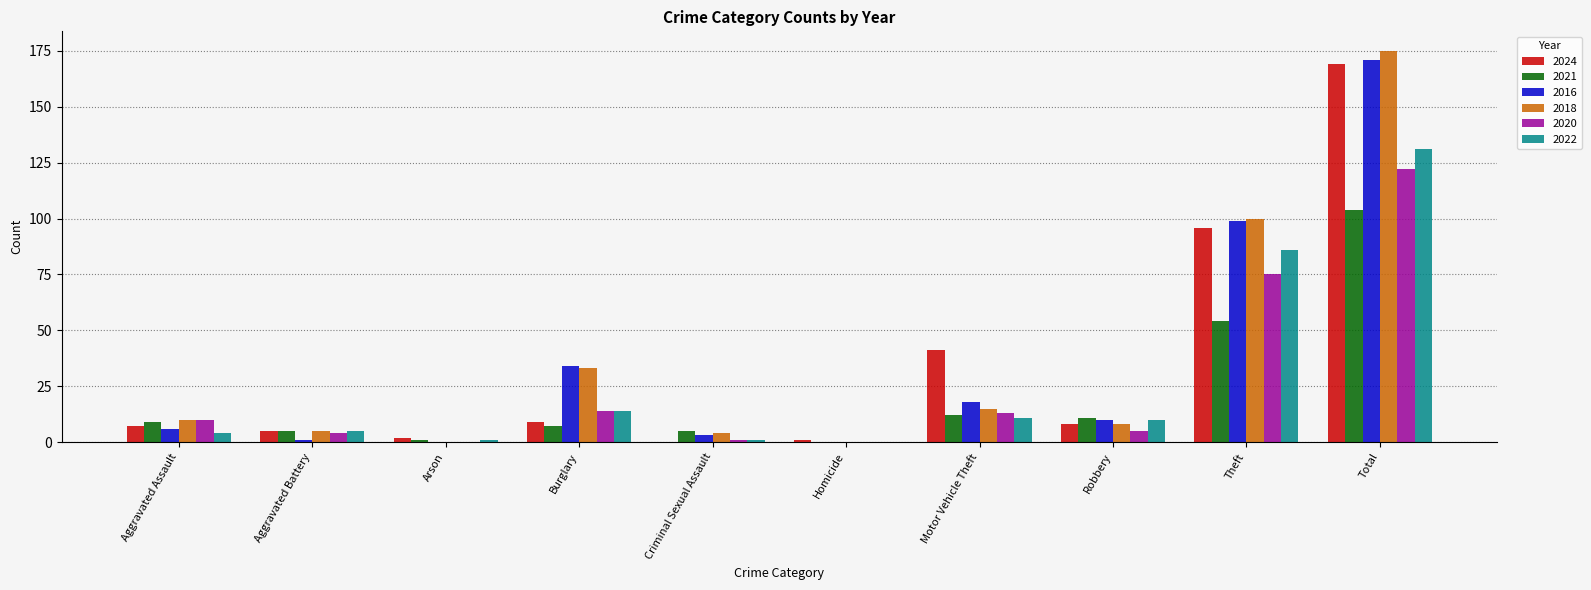

Which series has the largest range (max minus min)?

2018